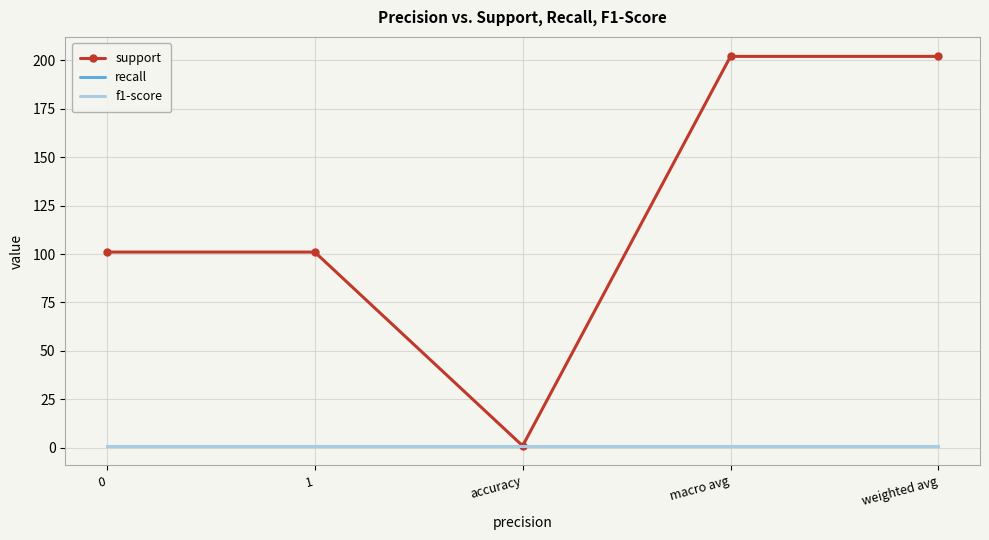

At how many categories does at least one series exceed 200?

2